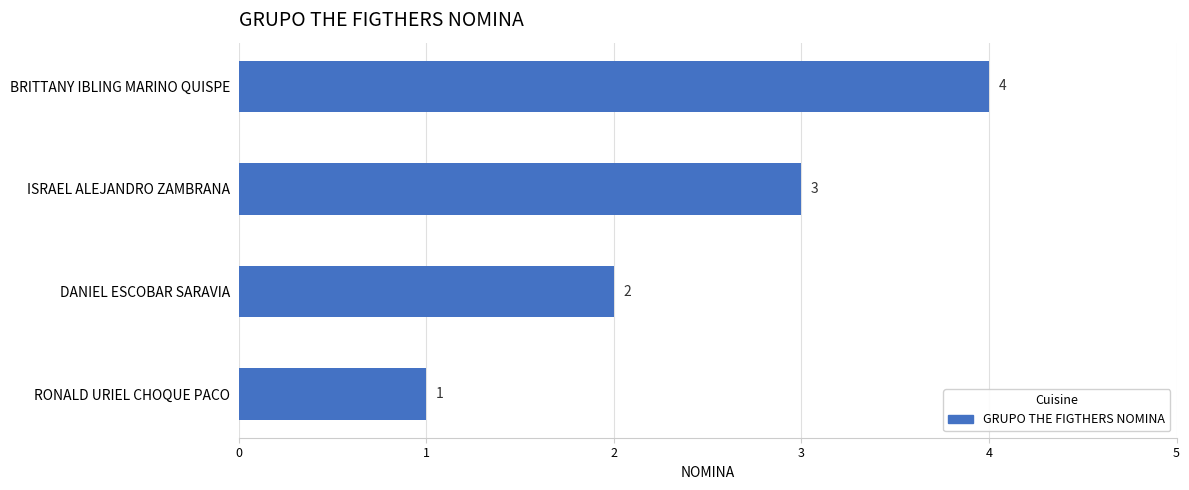

The chart shows a value of 1 at RONALD URIEL CHOQUE PACO. True or false?

True